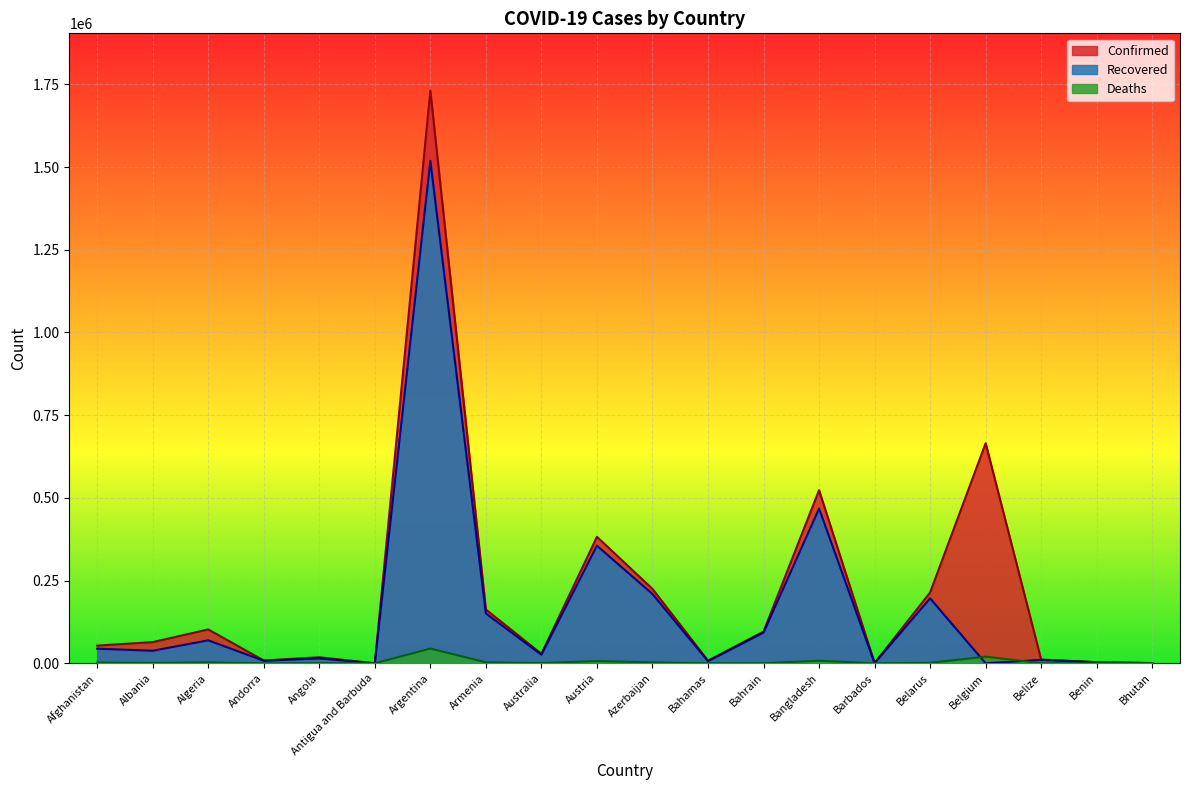

How many interior local valleys does the Confirmed series have?

5